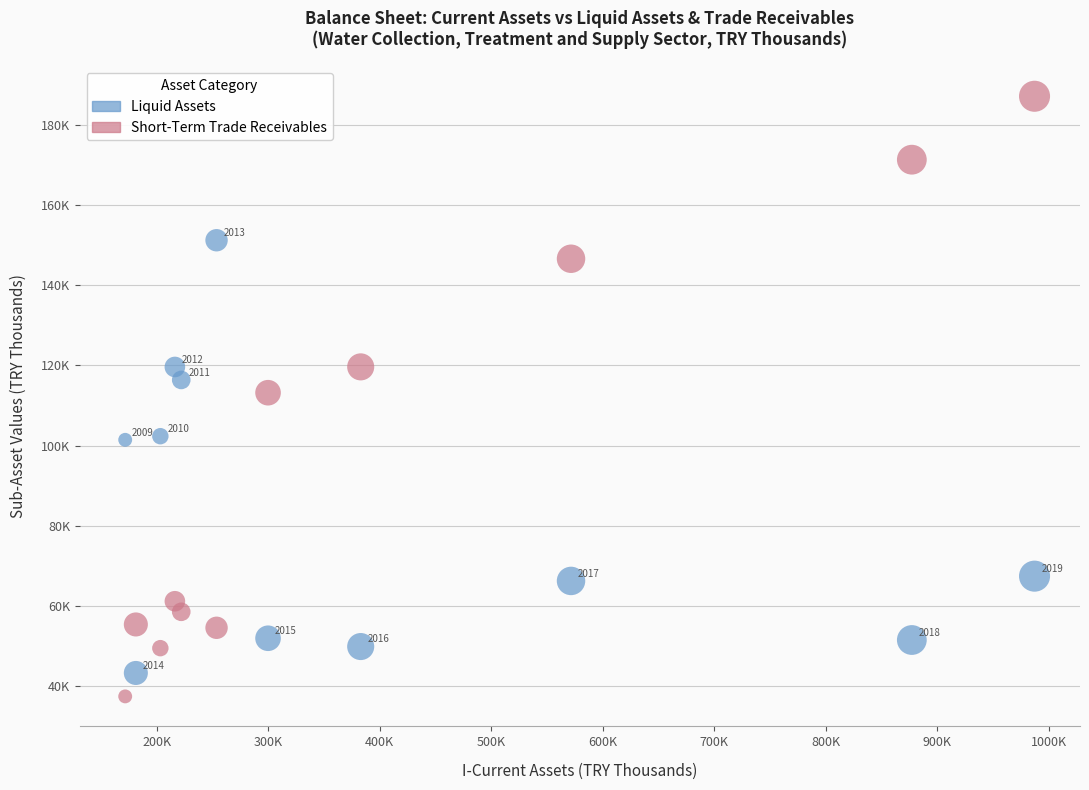

Which series contains the highest Y value?

Short-Term Trade Receivables